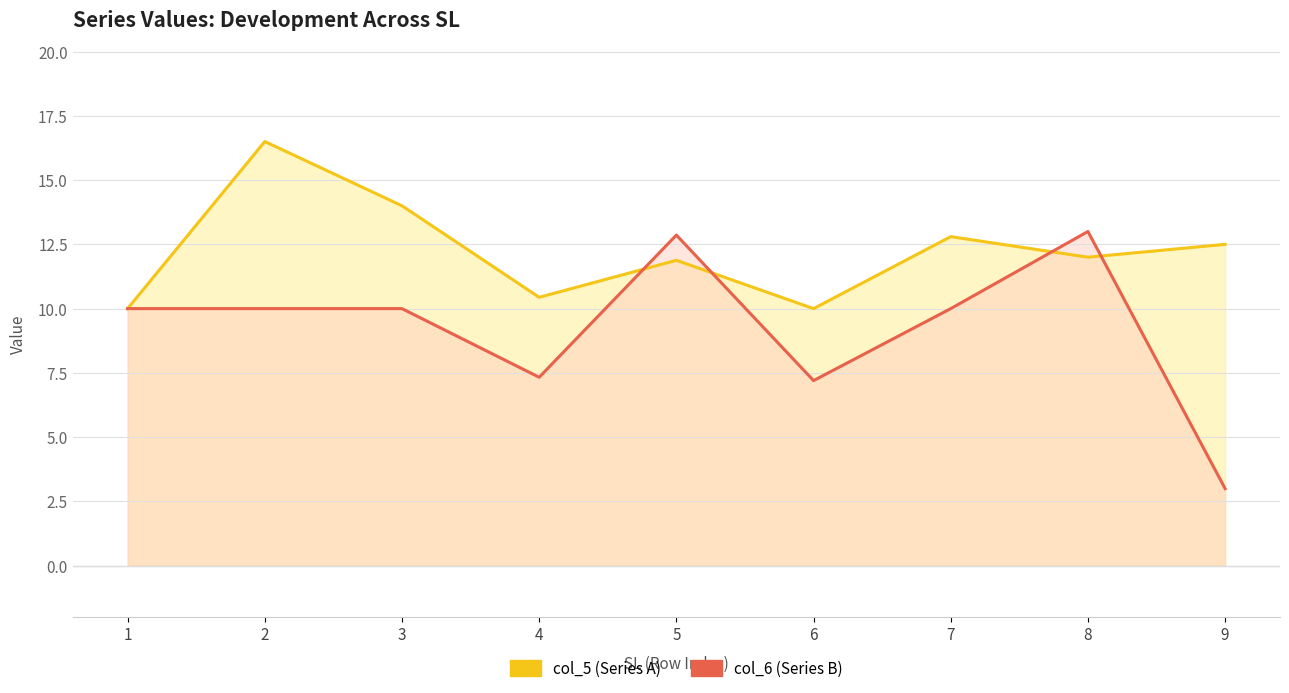

After their last crossing, which series has the higher values: col_6 (Series B) or col_5 (Series A)?

col_5 (Series A)